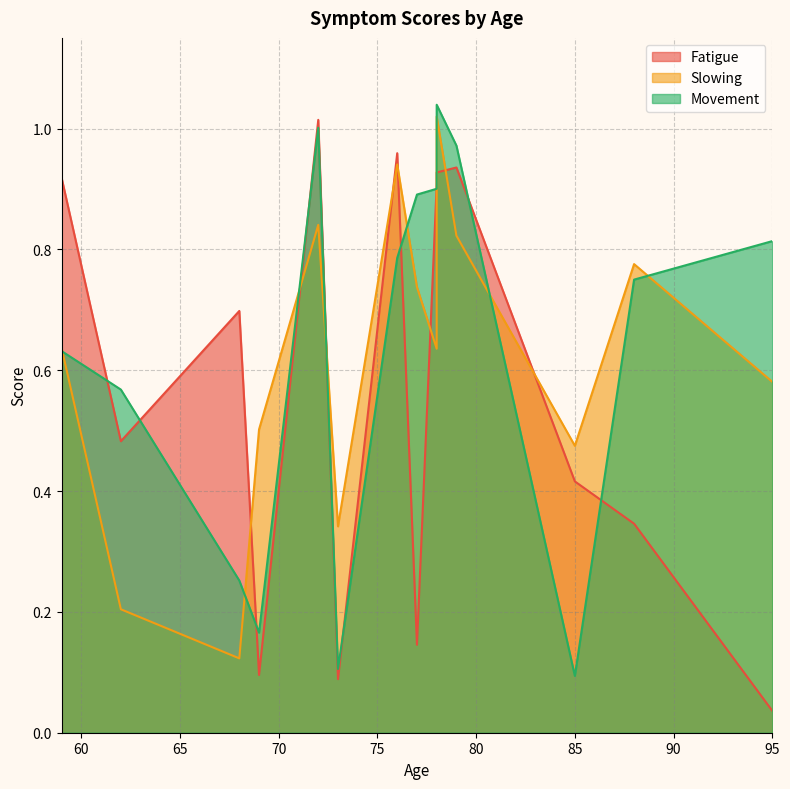

Is it true that Movement equals 1.3 at 78?

False